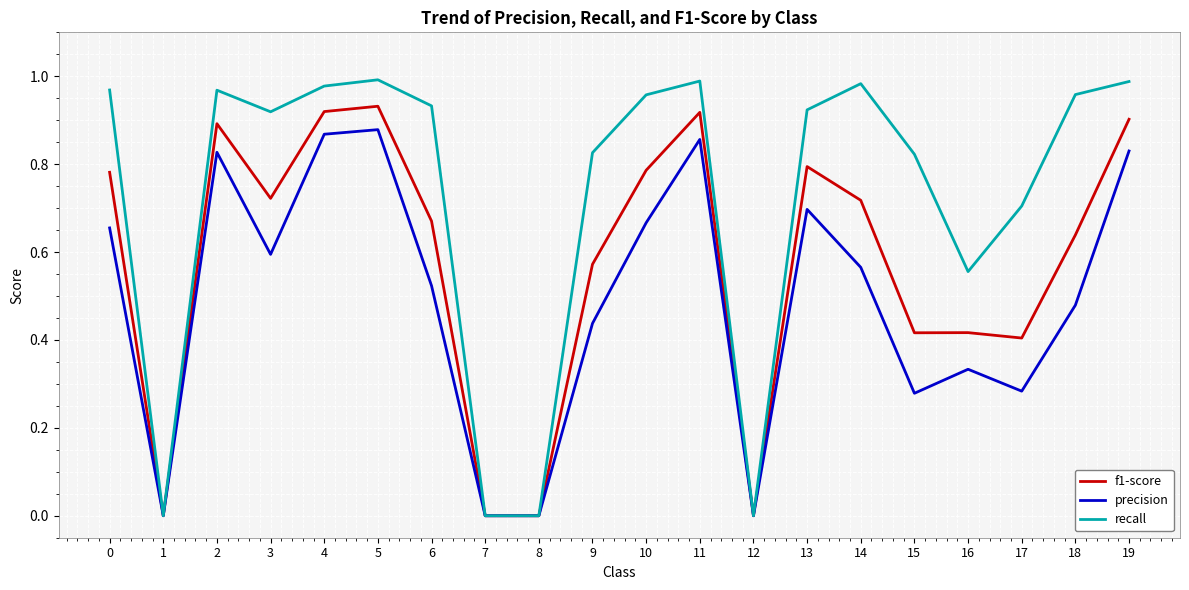

Which series changed the most between 1 and 10?

recall